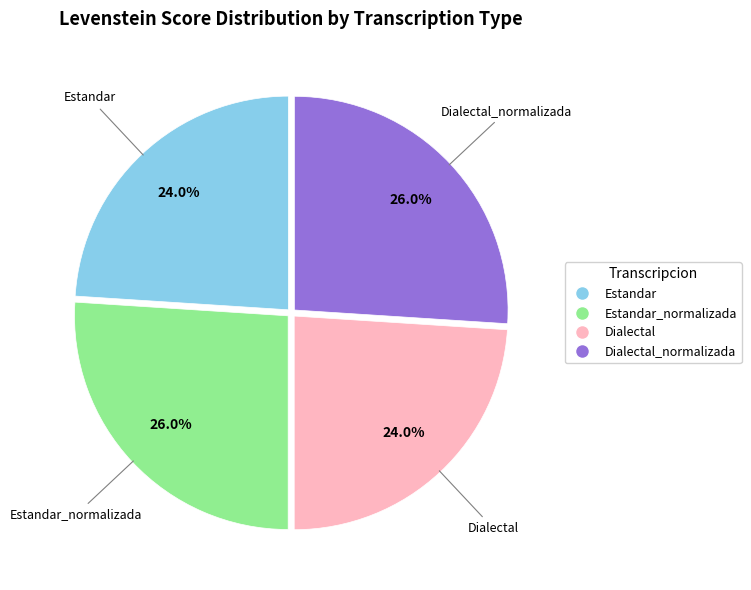

To the nearest percent, what is the difference between the largest and smallest slice percentages?

2%